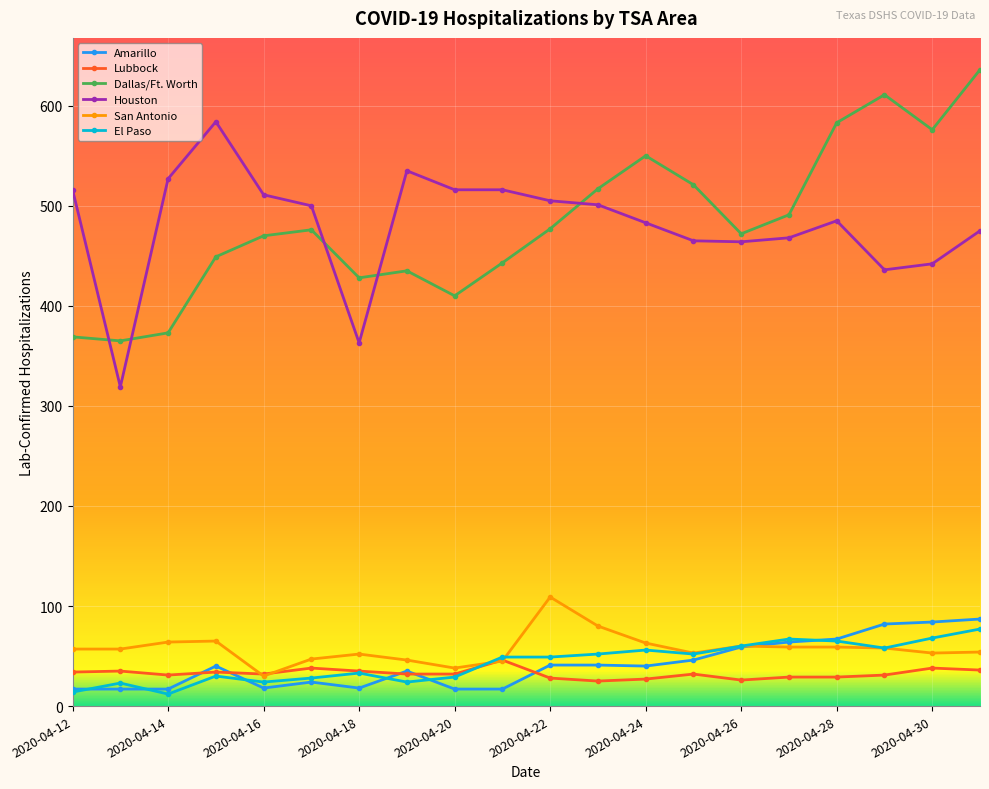

True or false: Amarillo and Dallas/Ft. Worth intersect in this chart.

False